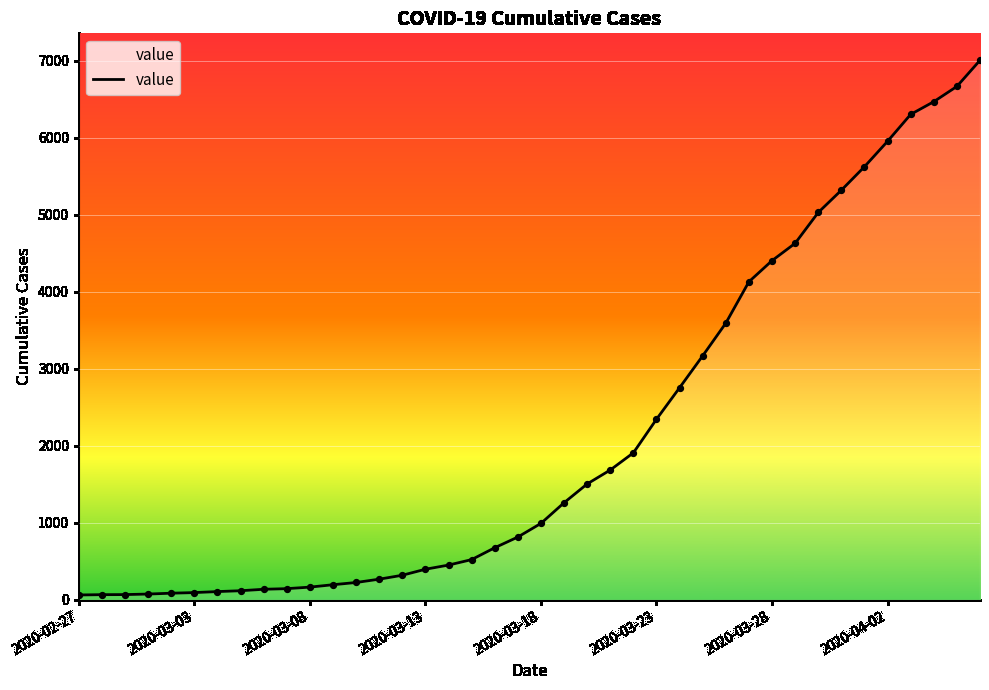

What is the maximum value shown in the chart?

7003